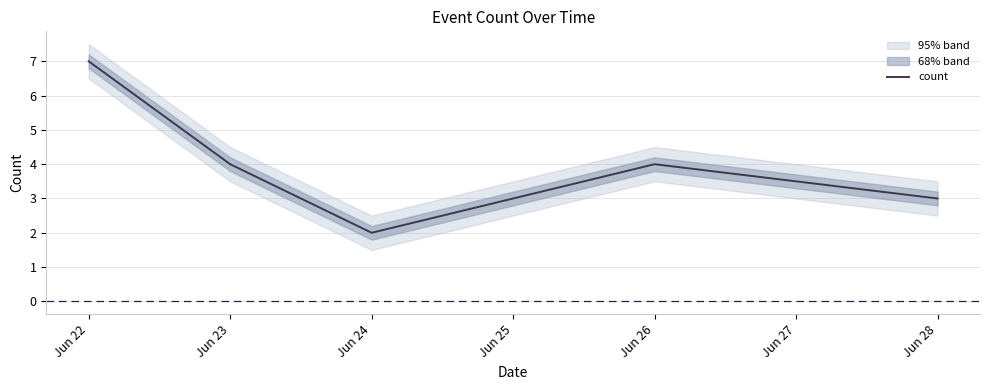

How many lines are shown in the chart?

1